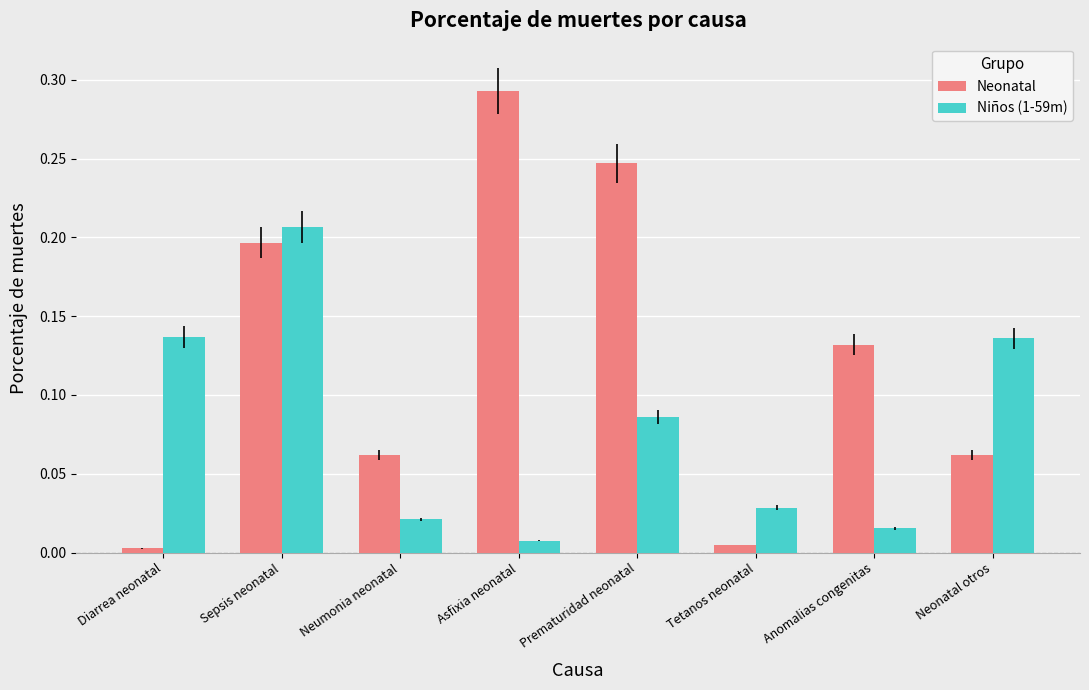

What is the sum of all Niños (1-59m) values?

0.6